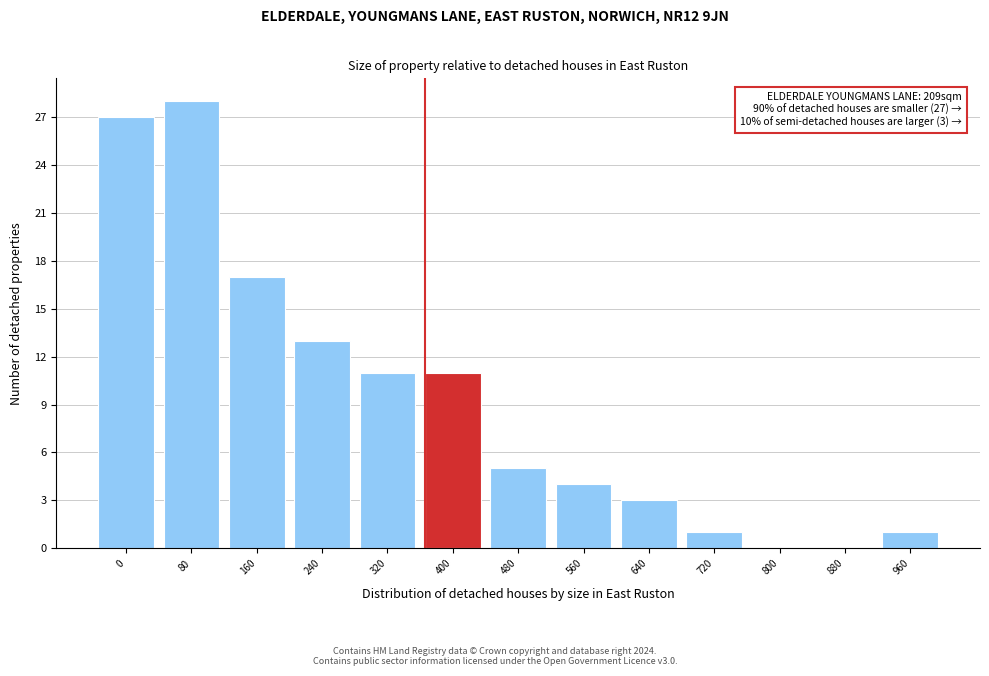

Reading right to left, list all the values displayed in this chart.

960=1	880=0	800=0	720=1	640=3	560=4	480=5	400=11	320=11	240=13	160=17	80=28	0=27